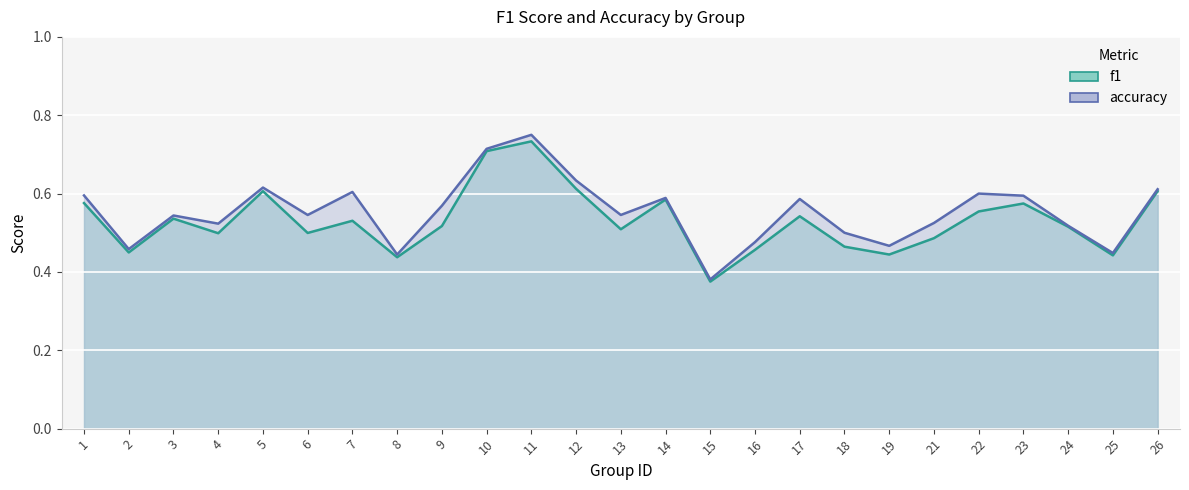

What value does the f1 series have at 15?

0.4